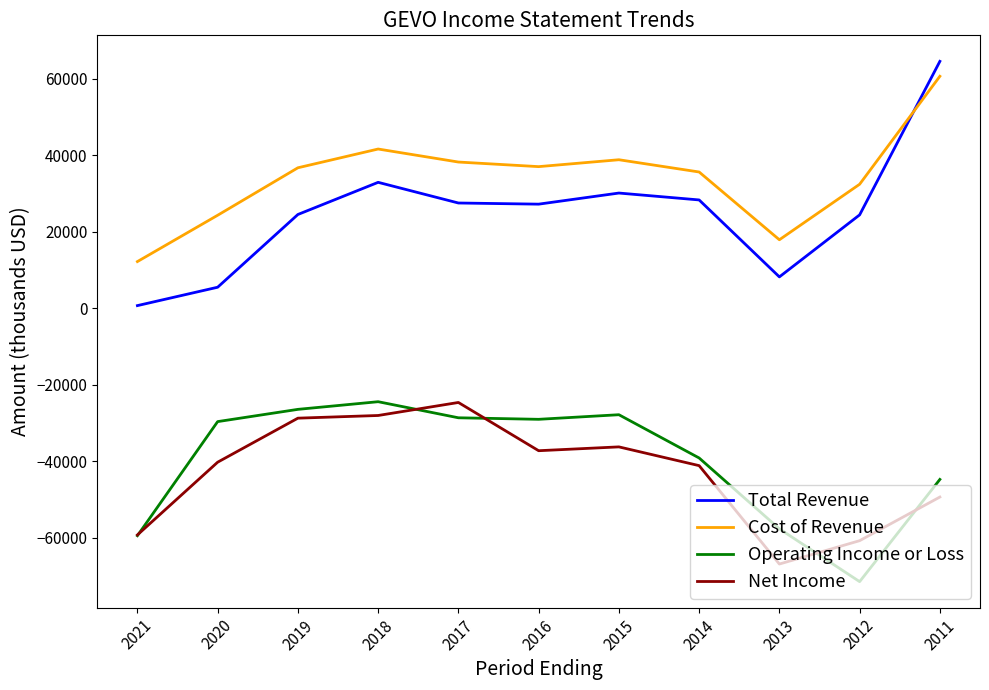

What is the difference between the Cost of Revenue values at 2014 and 2017?

2600